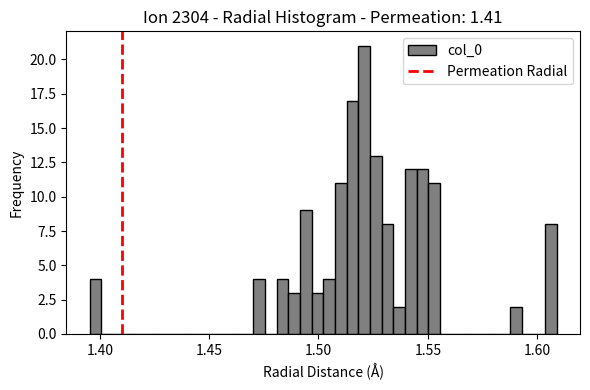

Read against the x-axis, roughly where is the centre of the tallest bar?

1.520